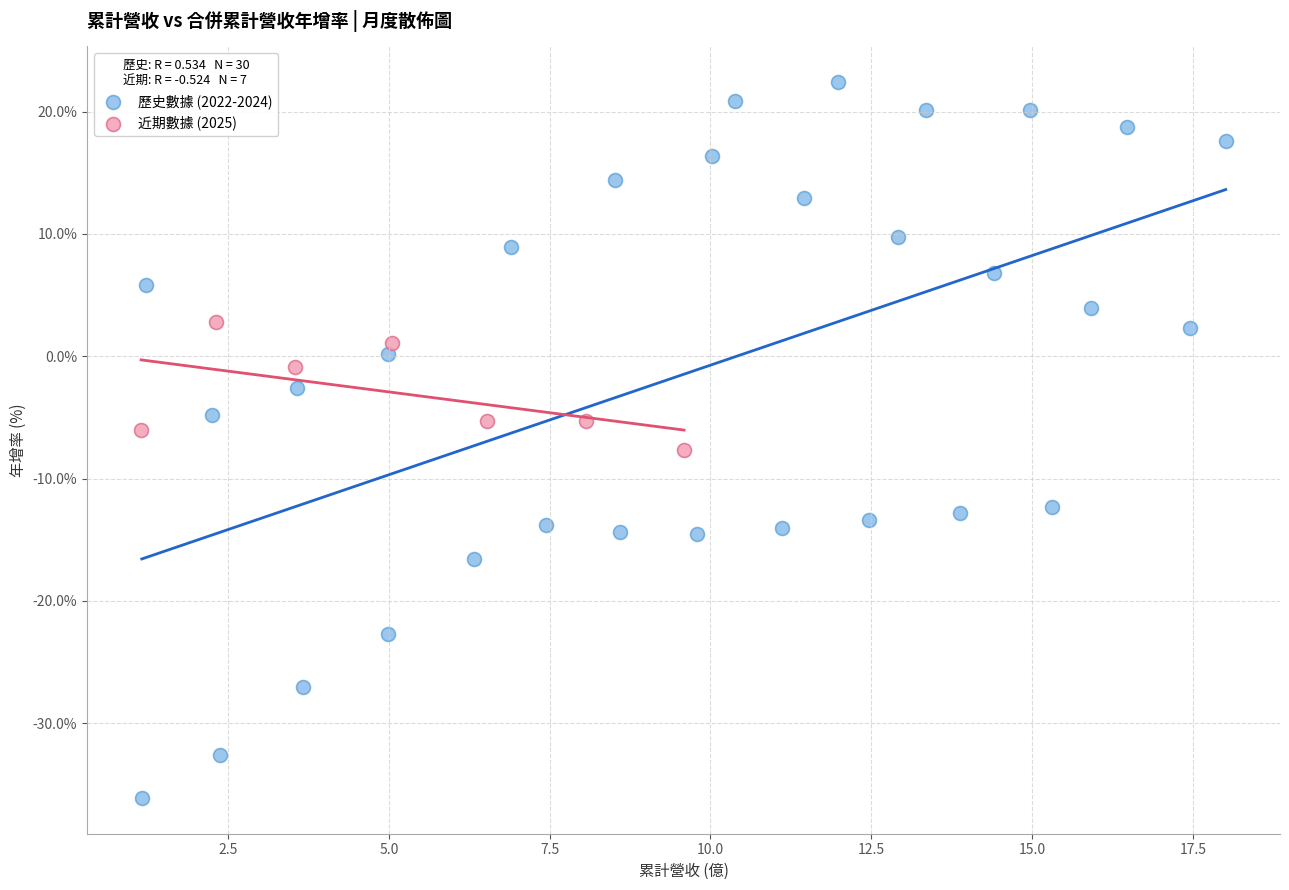

Which series has the largest Y range (max minus min)?

歷史數據 (2022-2024)